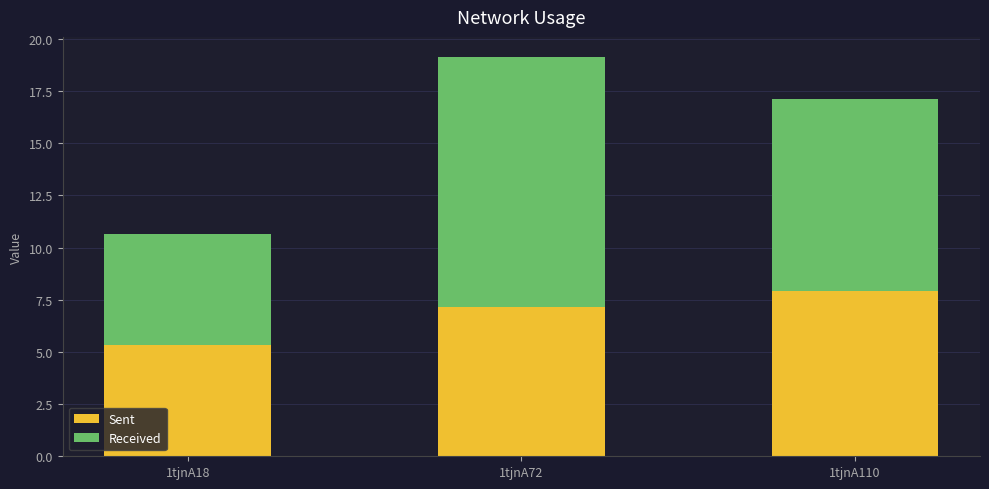

At which label is Sent closest to 6?

1tjnA18